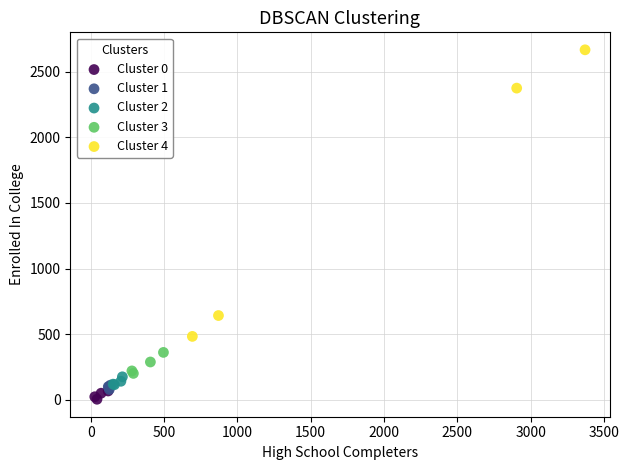

Which series has the largest Y range (max minus min)?

Cluster 4